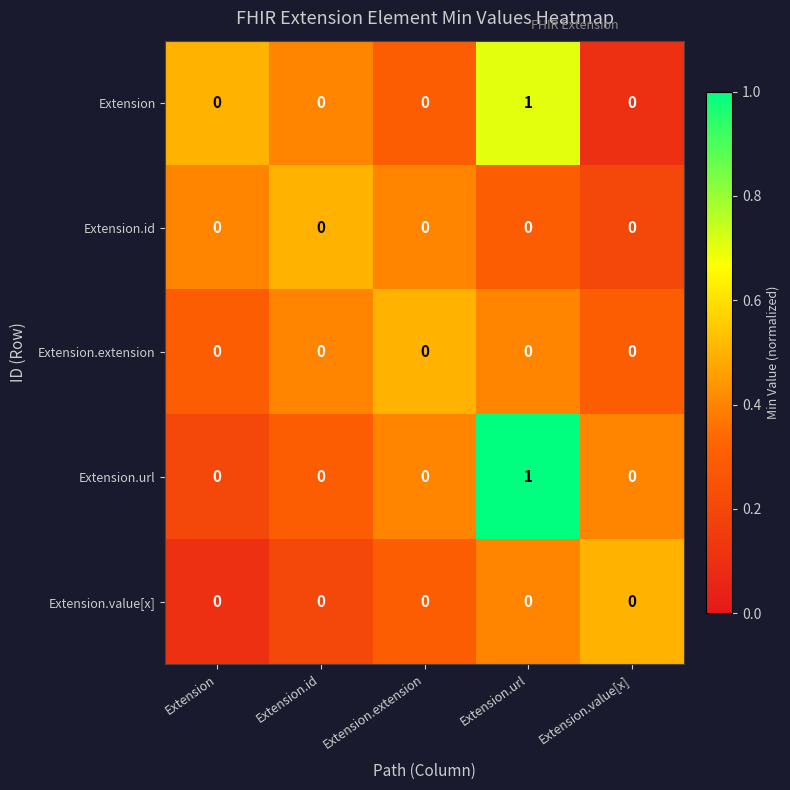

The value of Extension at Extension.value[x] is 0. True or false?

True